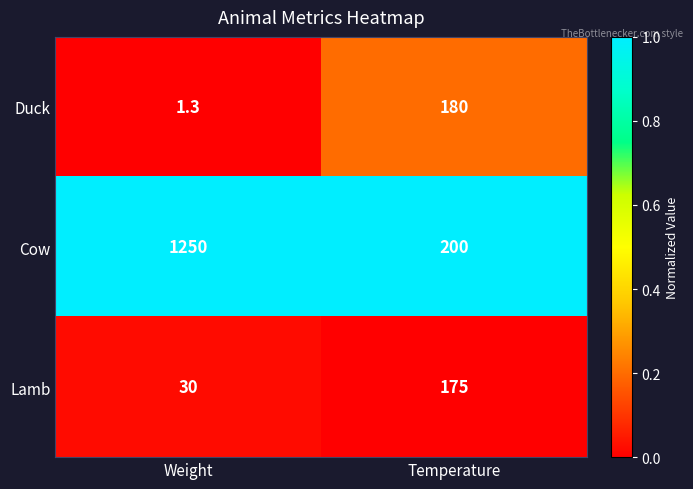

What is the maximum value shown in the chart?

1250.0